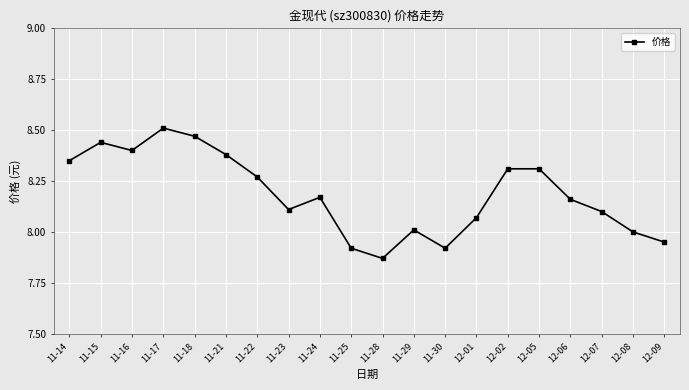

Where does the data first go above 8?

11-14